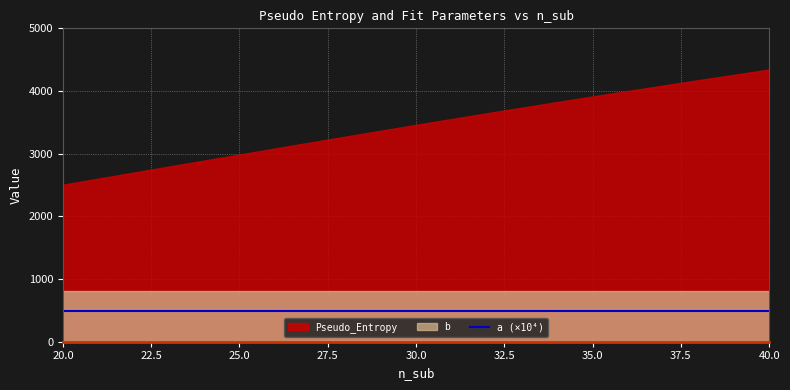

Between 22 and 26, which series saw the biggest shift?

Pseudo_Entropy